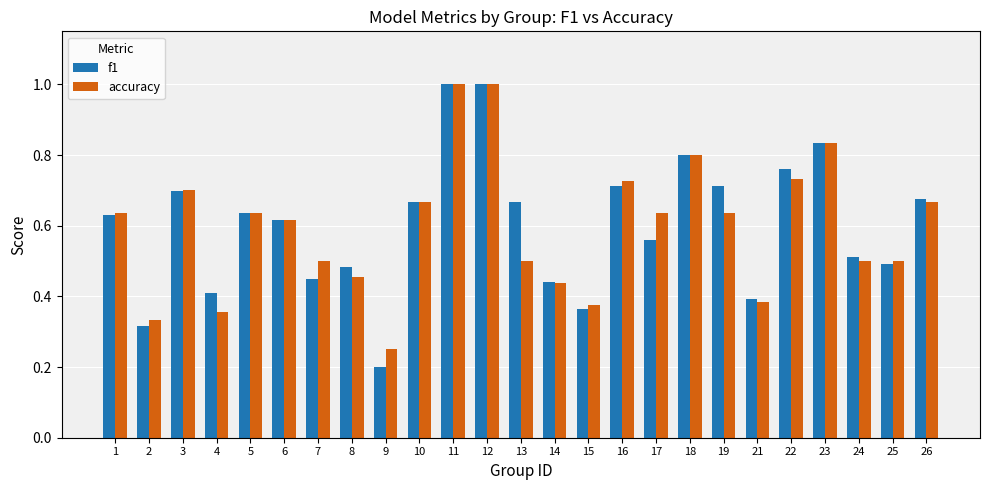

At which label does accuracy reach its minimum?

9